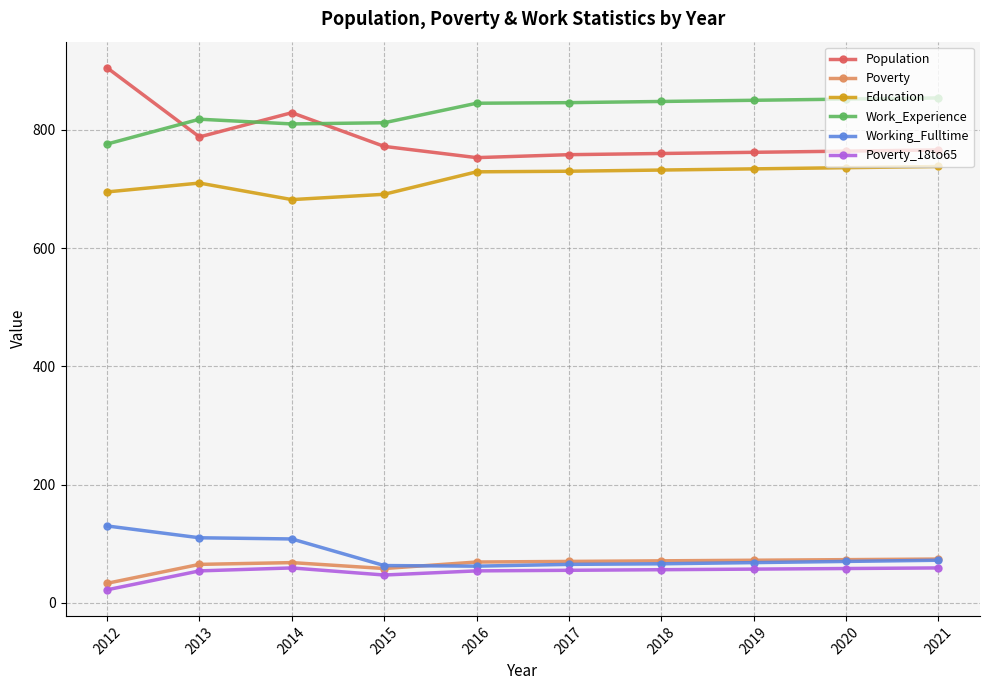

What are all the series names shown in the legend?

Population, Poverty, Education, Work_Experience, Working_Fulltime, Poverty_18to65